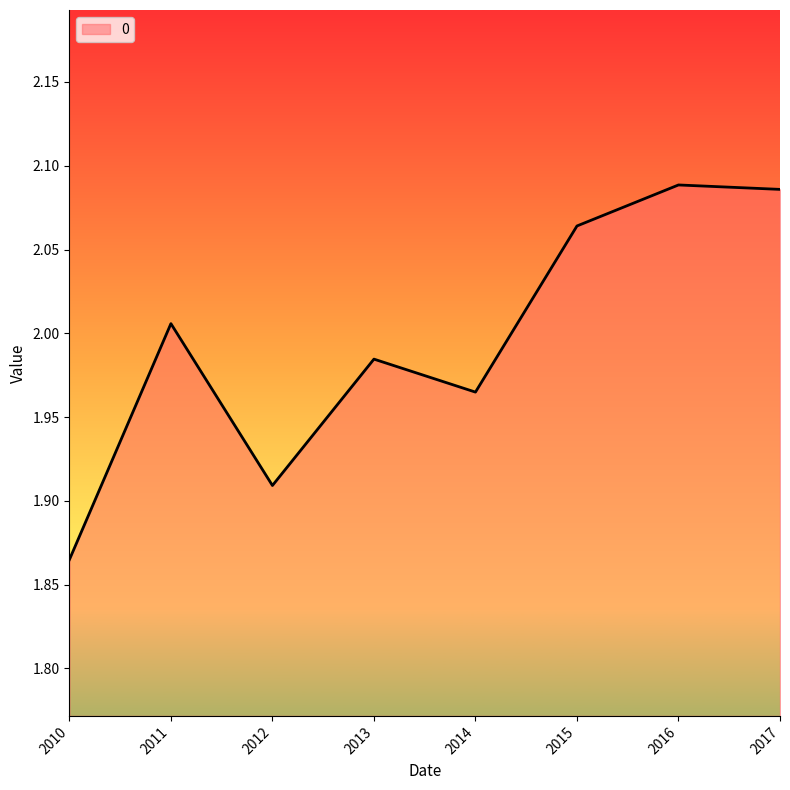

How many interior local valleys (lower than both neighbors) does the data have?

2